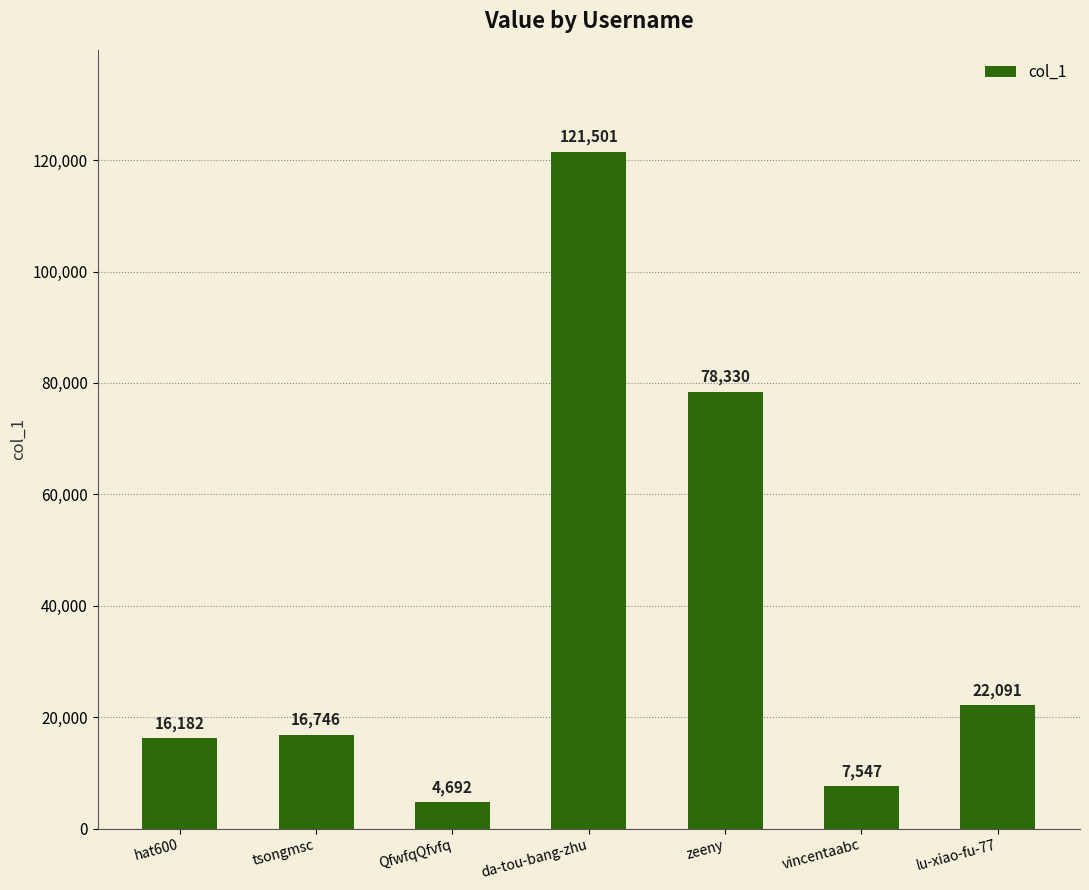

Rank the categories by value from highest to lowest.

da-tou-bang-zhu, zeeny, lu-xiao-fu-77, tsongmsc, hat600, vincentaabc, QfwfqQfvfq